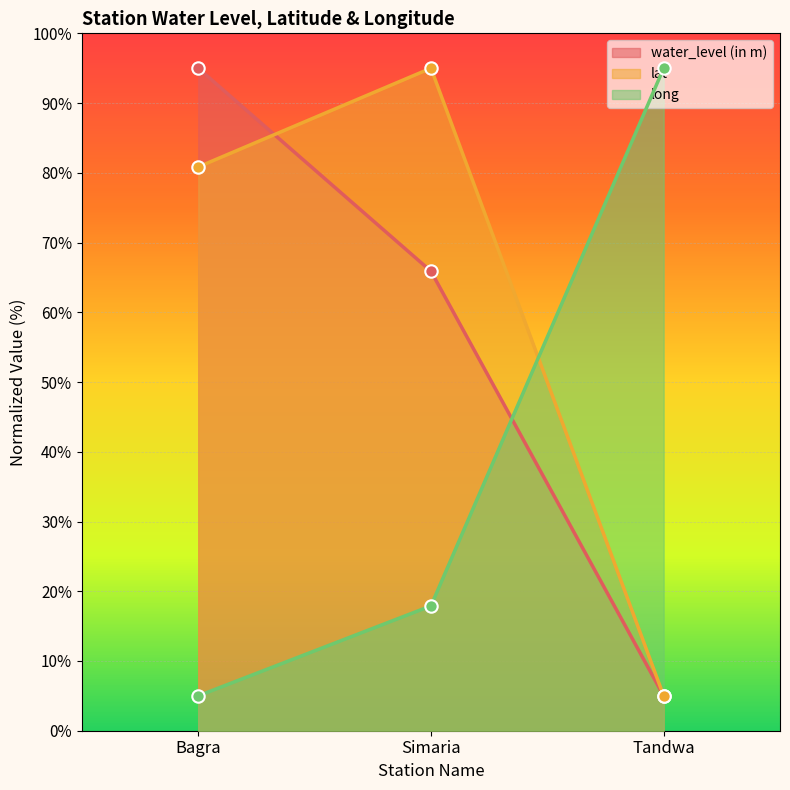

Which series contains the highest Y value?

water_level (in m)